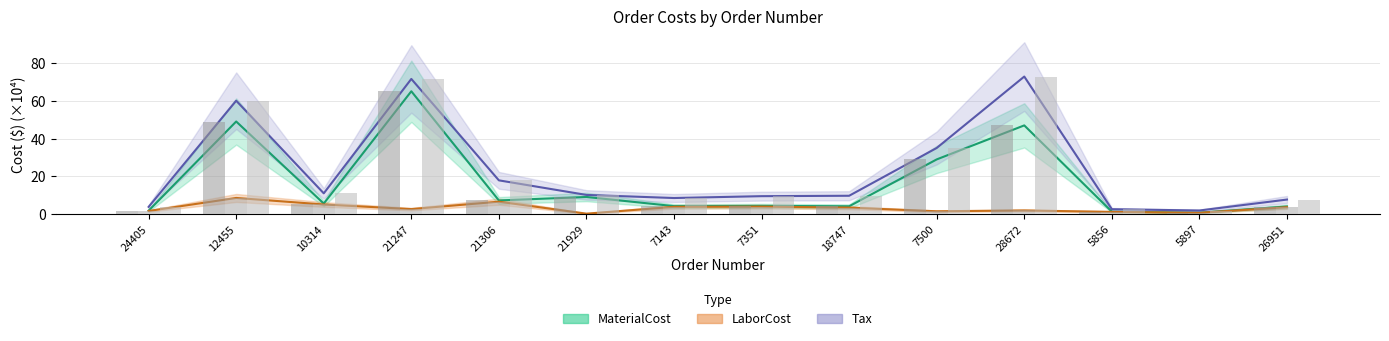

At which label does Tax first exceed 10?

12455